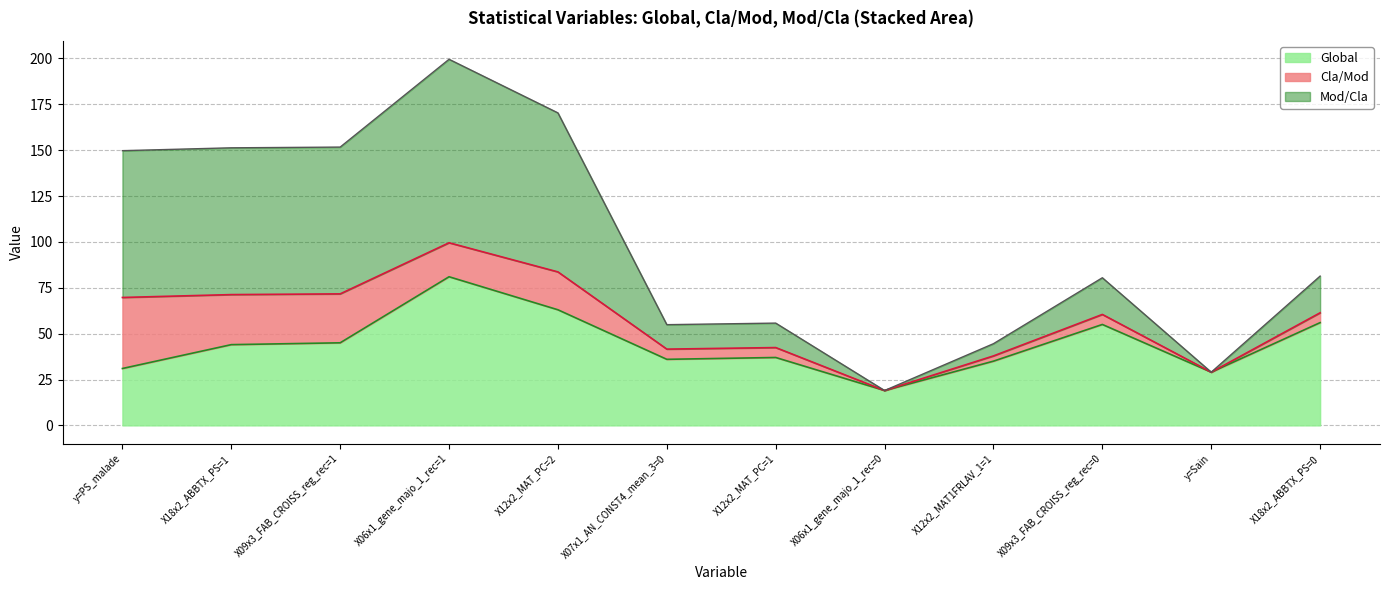

Does the chart have visible grid lines?

Yes